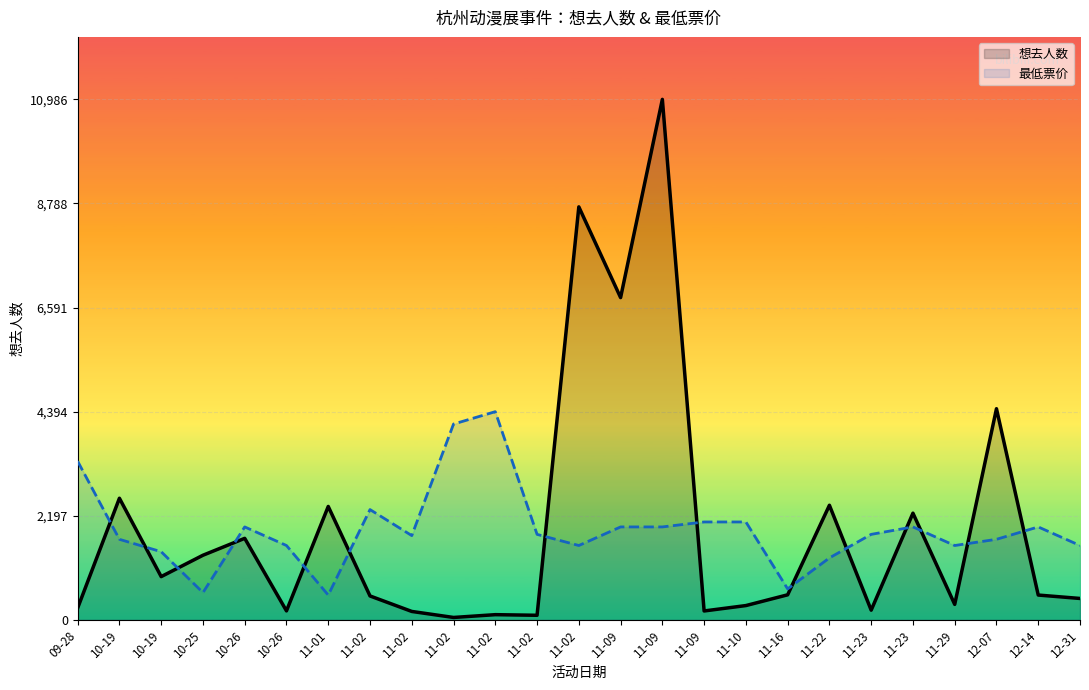

At which label does 最低票价_line reach its peak?

11-02